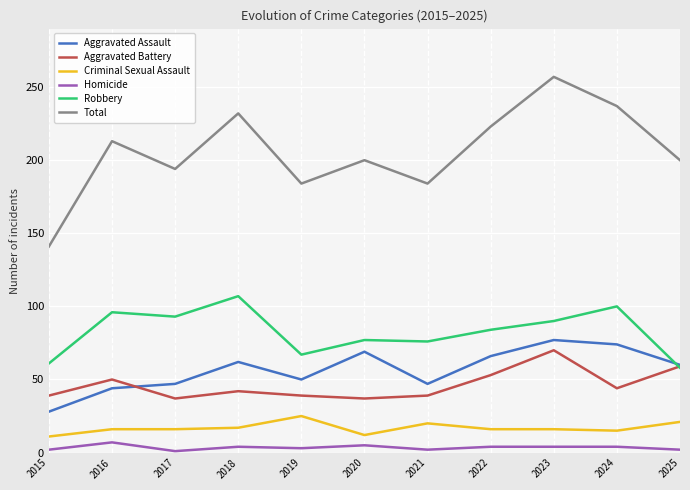

What is the difference between the maximum and minimum values in the Robbery series?

49